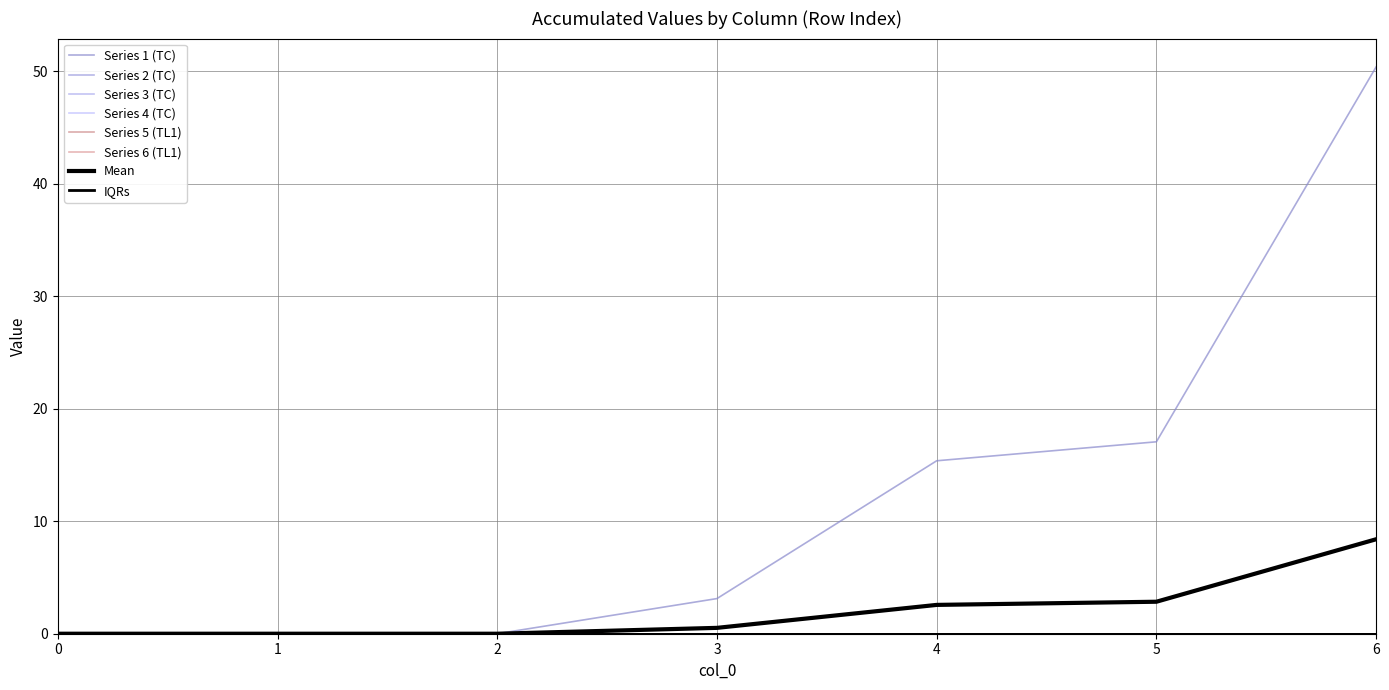

Reading left to right, list all the values displayed in this chart.

1: 0=0.0	1=0.0	2=0.0	3=3.1	4=15.4	5=17.1	6=50.4
2: 0=0.0	1=0.0	2=0.0	3=0.0	4=0.0	5=0.0	6=0.0
3: 0=0.0	1=0.0	2=0.0	3=0.0	4=0.0	5=0.0	6=0.0
4: 0=0.0	1=0.0	2=0.0	3=0.0	4=0.0	5=0.0	6=0.0
5: 0=0.0	1=0.0	2=0.0	3=0.0	4=0.0	5=0.0	6=0.0
6: 0=0.0	1=0.0	2=0.0	3=0.0	4=0.0	5=0.0	6=0.0